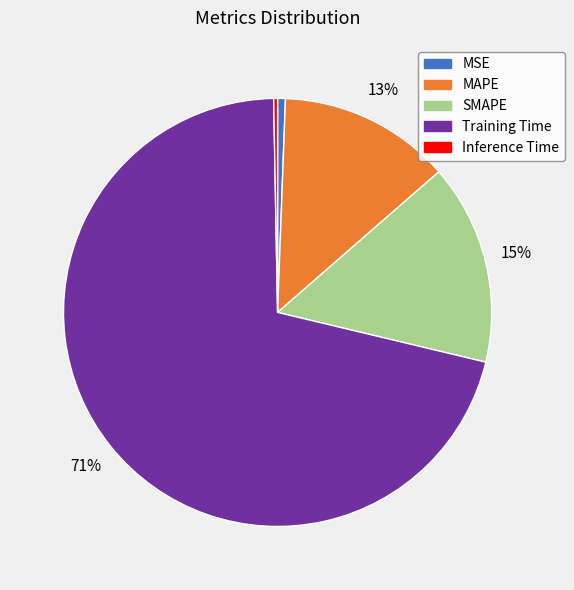

What percentage is the SMAPE slice, to the nearest percent?

15%